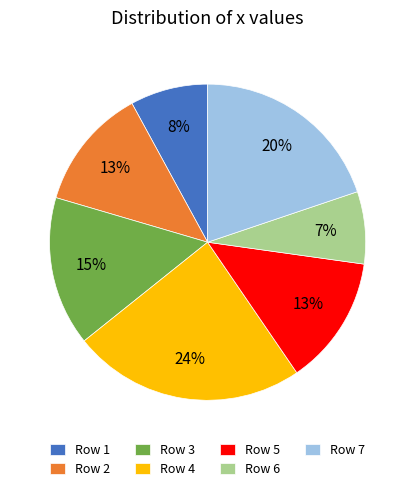

Approximately how many times larger is the value at Row 1 compared to Row 6?

1.1